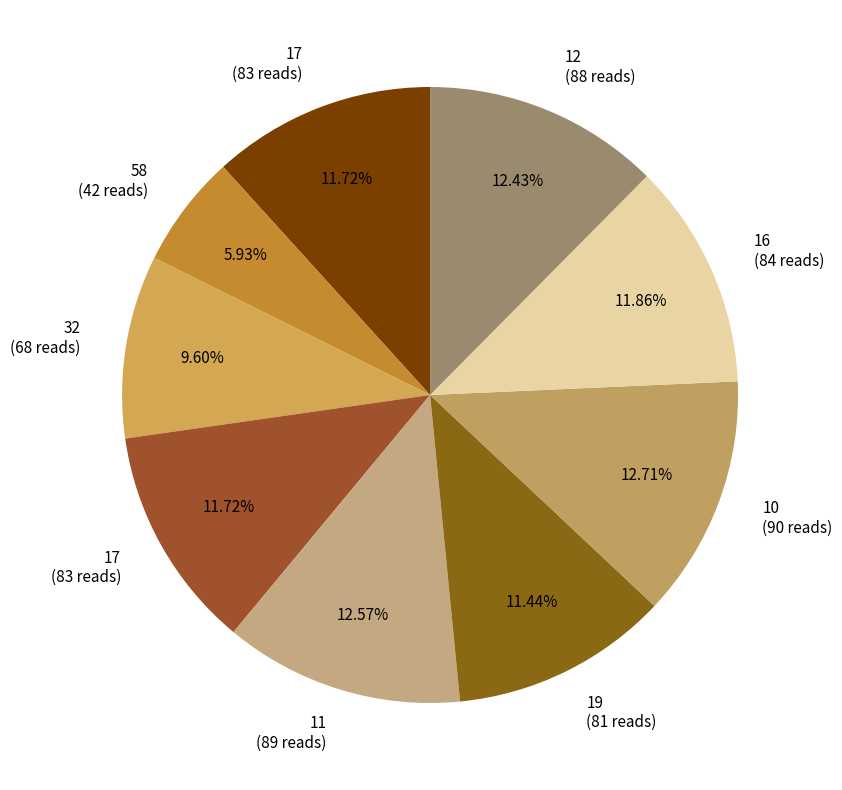

Which slice is the smallest?

58